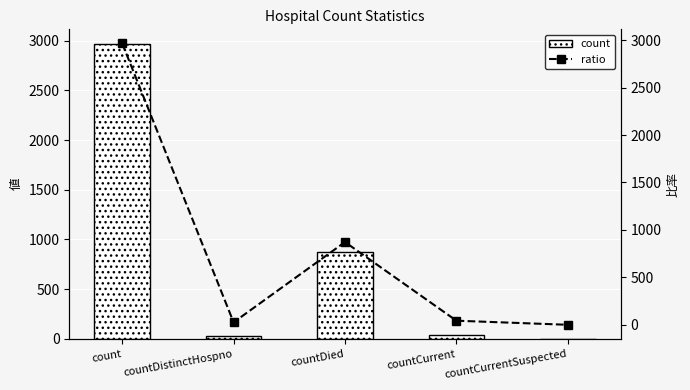

Which series has the largest total across all categories?

count